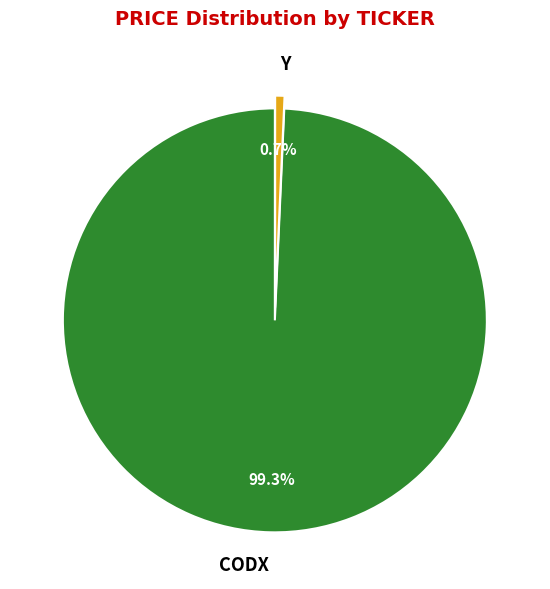

To the nearest percent, what percentage of the pie is CODX?

99%